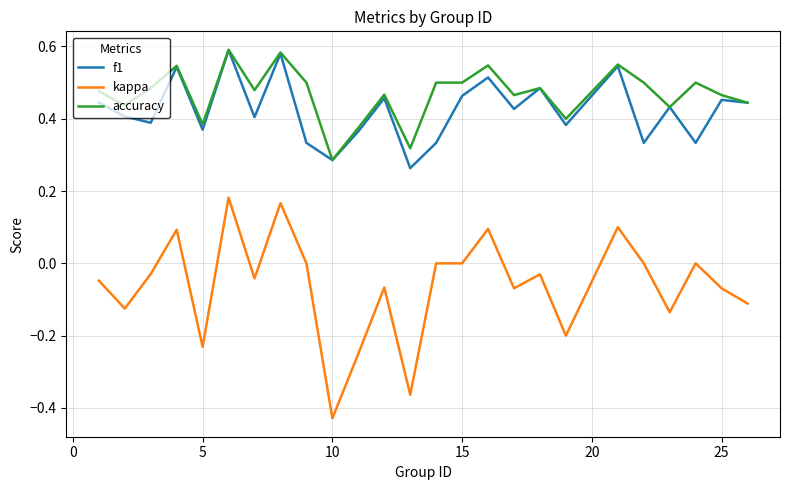

True or false: accuracy and kappa intersect in this chart.

False